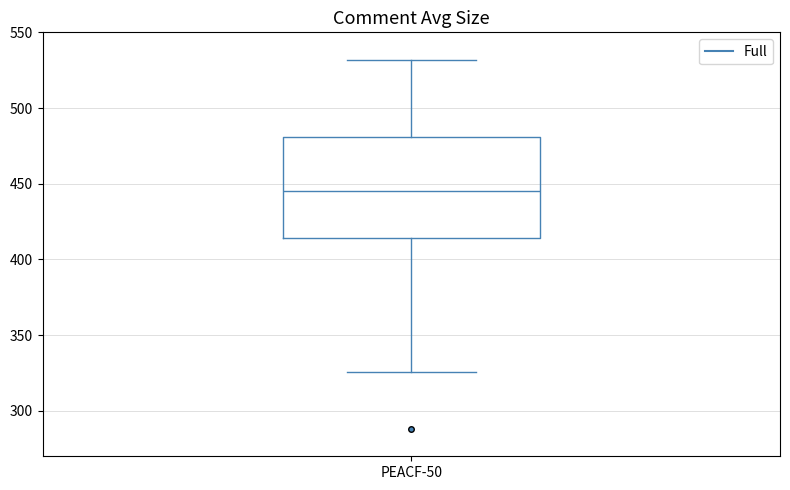

Read this box plot against the y-axis: the position of the median line, the range covered by the box, and the ends of both whiskers. The values are not printed on the chart, so give them approximately, as read against the axis.

median 445, box 415 to 480, whiskers 325 to 530